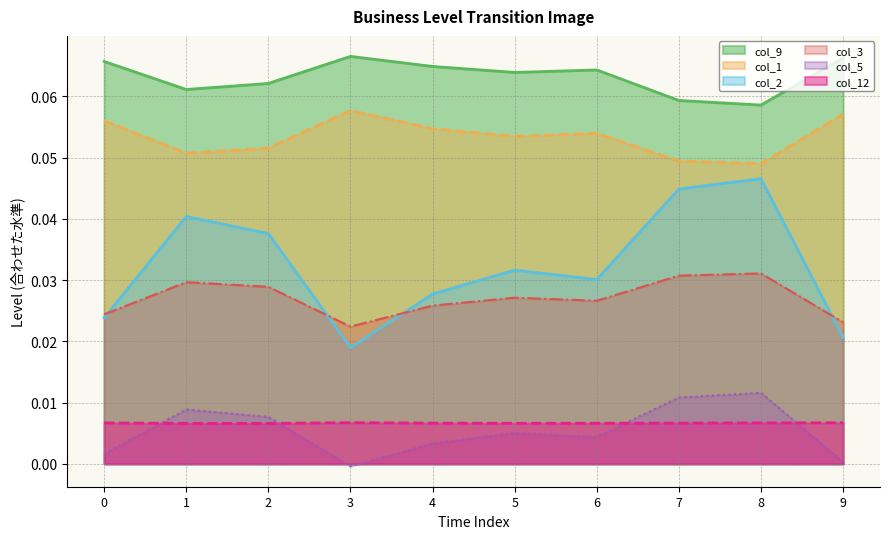

Is it true that col_12 equals 0.0 at 3?

False